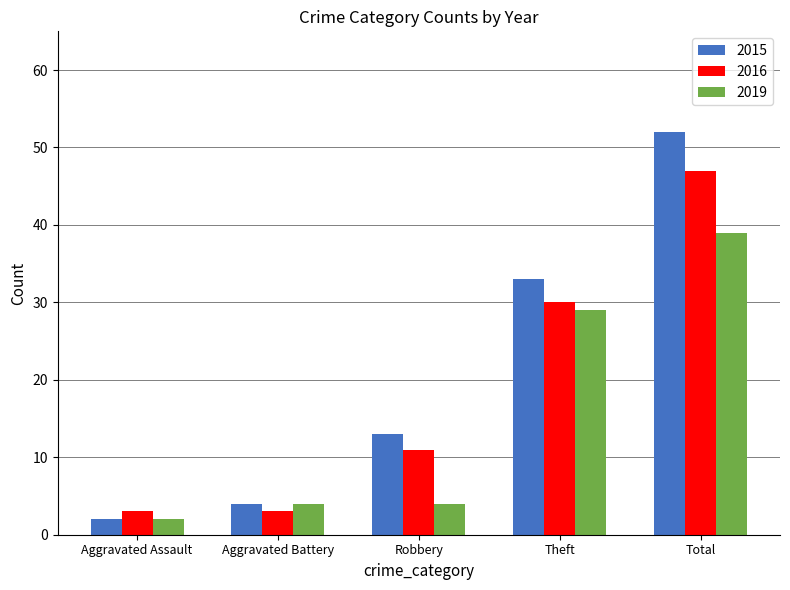

How many groups of bars are there?

5